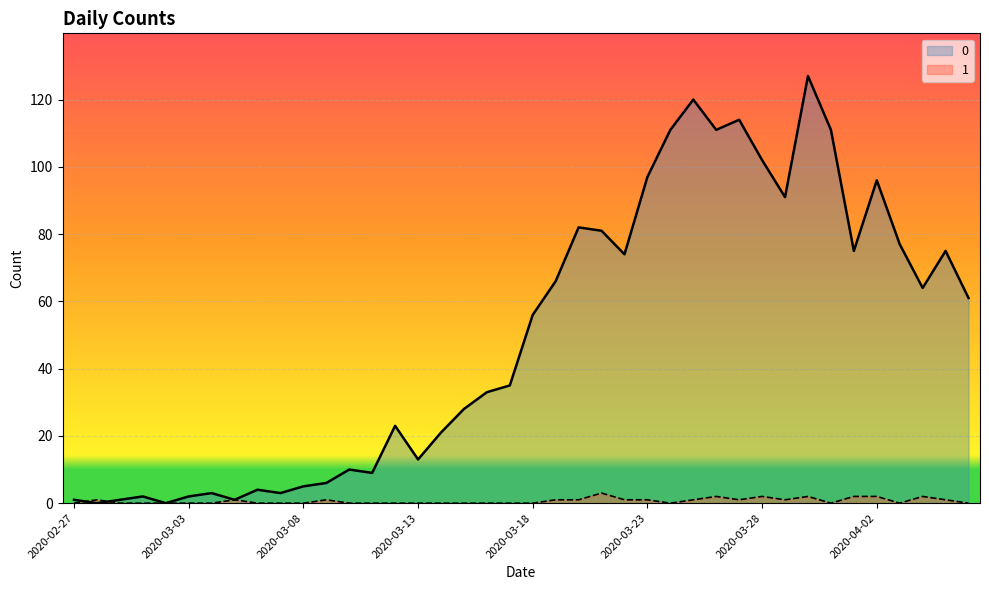

List the labels in order of 0 value, smallest first.

2020-02-28, 2020-03-02, 2020-02-27, 2020-02-29, 2020-03-05, 2020-03-01, 2020-03-03, 2020-03-04, 2020-03-07, 2020-03-06, 2020-03-08, 2020-03-09, 2020-03-11, 2020-03-10, 2020-03-13, 2020-03-14, 2020-03-12, 2020-03-15, 2020-03-16, 2020-03-17, 2020-03-18, 2020-04-06, 2020-04-04, 2020-03-19, 2020-03-22, 2020-04-01, 2020-04-05, 2020-04-03, 2020-03-21, 2020-03-20, 2020-03-29, 2020-04-02, 2020-03-23, 2020-03-28, 2020-03-24, 2020-03-26, 2020-03-31, 2020-03-27, 2020-03-25, 2020-03-30